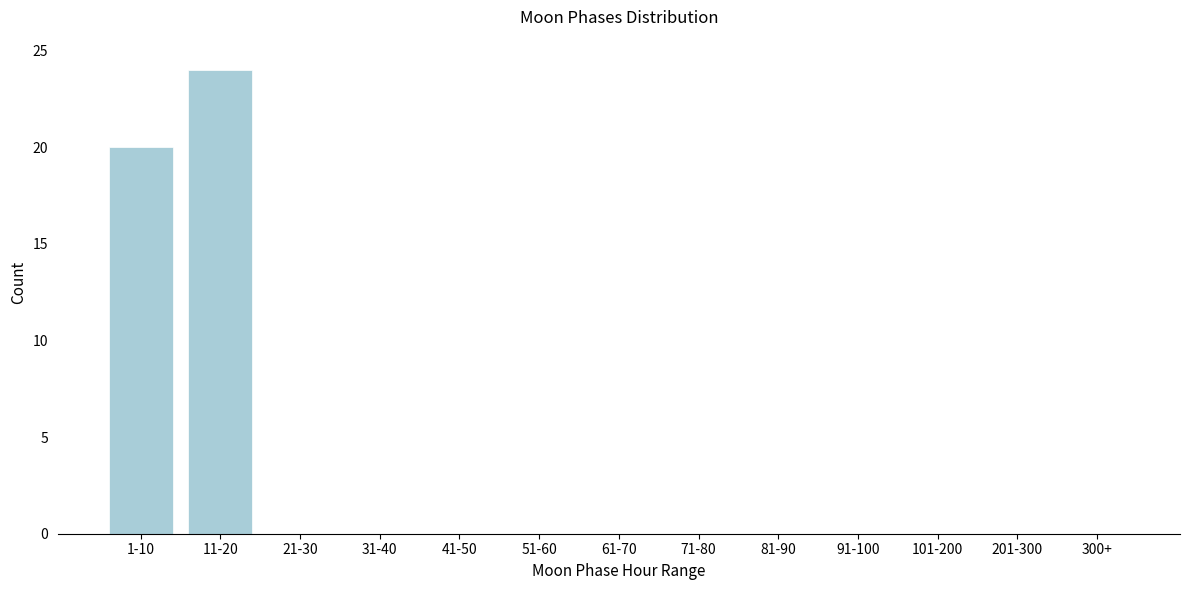

Reading left to right, what are all the values shown in this chart?

1-10=20	11-20=24	21-30=0	31-40=0	41-50=0	51-60=0	61-70=0	71-80=0	81-90=0	91-100=0	101-200=0	201-300=0	300+=0